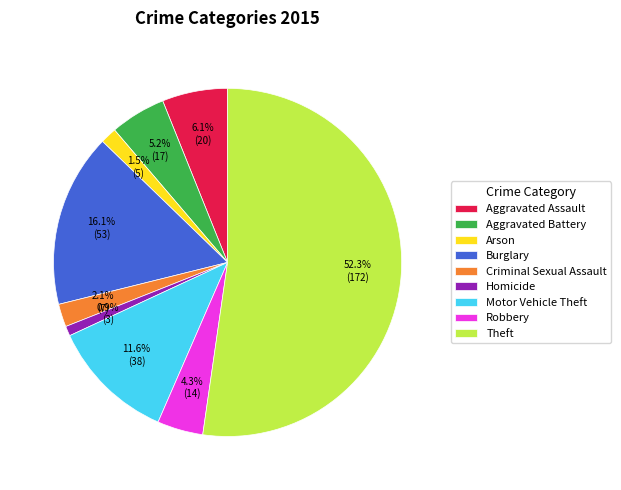

Which category has the smallest portion of the pie?

Homicide